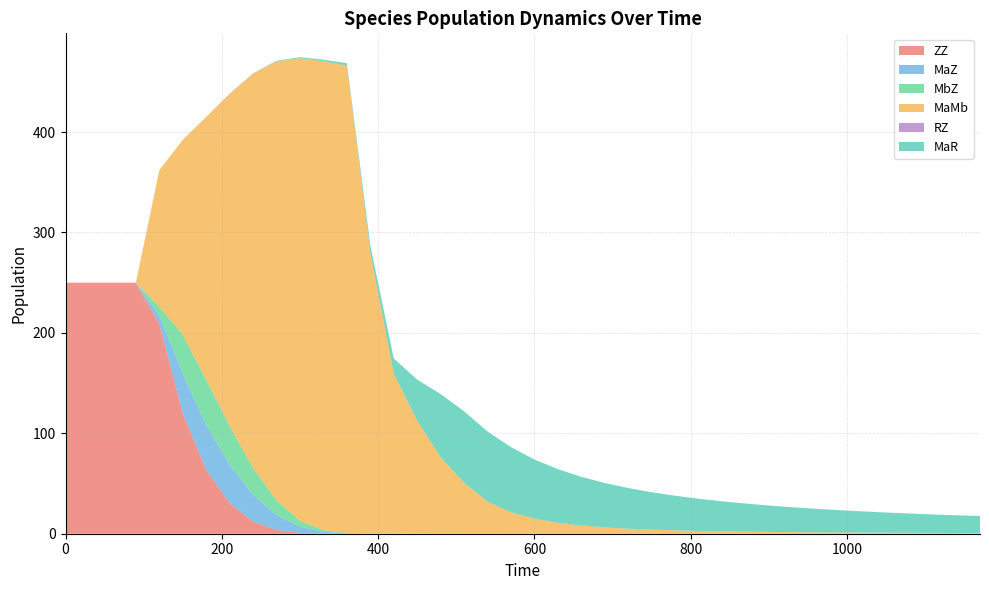

Reading left to right, extract all data points from this chart.

ZZ: 250.0	250.0	250.0	250.0	209.0	119.9	63.7	30.2	12.1	3.8	0.9	0.1	0.0	0.0	0.0	0.0	0.0	0.0	0.0	0.0	0.0	0.0	0.0	0.0	0.0	0.0	0.0	0.0	0.0	0.0	0.0	0.0	0.0	0.0	0.0	0.0	0.0	0.0	0.0	0.0
MaZ: 0.0	0.0	0.0	0.0	8.5	39.2	44.8	38.4	26.7	14.7	6.0	1.8	0.4	0.1	0.1	0.1	0.1	0.0	0.0	0.0	0.0	0.0	0.0	0.0	0.0	0.0	0.0	0.0	0.0	0.0	0.0	0.0	0.0	0.0	0.0	0.0	0.0	0.0	0.0	0.0
MbZ: 0.0	0.0	0.0	0.0	8.5	39.2	44.8	38.4	26.7	14.7	6.0	1.8	0.4	0.1	0.1	0.1	0.1	0.0	0.0	0.0	0.0	0.0	0.0	0.0	0.0	0.0	0.0	0.0	0.0	0.0	0.0	0.0	0.0	0.0	0.0	0.0	0.0	0.0	0.0	0.0
MaMb: 0.0	0.0	0.0	0.0	136.1	194.0	261.7	331.1	392.7	437.3	460.6	466.8	465.3	279.3	159.2	112.3	75.9	50.6	31.9	21.4	14.9	10.8	8.1	6.3	5.0	4.0	3.3	2.8	2.4	2.0	1.8	1.5	1.4	1.2	1.1	1.0	0.9	0.8	0.7	0.7
RZ: 0.0	0.0	0.0	0.0	0.0	0.0	0.1	0.1	0.1	0.1	0.1	0.0	0.0	0.0	0.0	0.1	0.1	0.1	0.1	0.1	0.1	0.1	0.1	0.1	0.1	0.1	0.0	0.0	0.0	0.0	0.0	0.0	0.0	0.0	0.0	0.0	0.0	0.0	0.0	0.0
MaR: 0.0	0.0	0.0	0.0	0.0	0.0	0.1	0.2	0.3	0.6	1.0	1.6	2.4	7.3	15.1	40.9	63.0	71.1	69.7	64.8	59.0	53.4	48.5	44.2	40.5	37.2	34.4	32.0	29.9	28.0	26.3	24.8	23.4	22.2	21.1	20.1	19.2	18.4	17.6	16.9